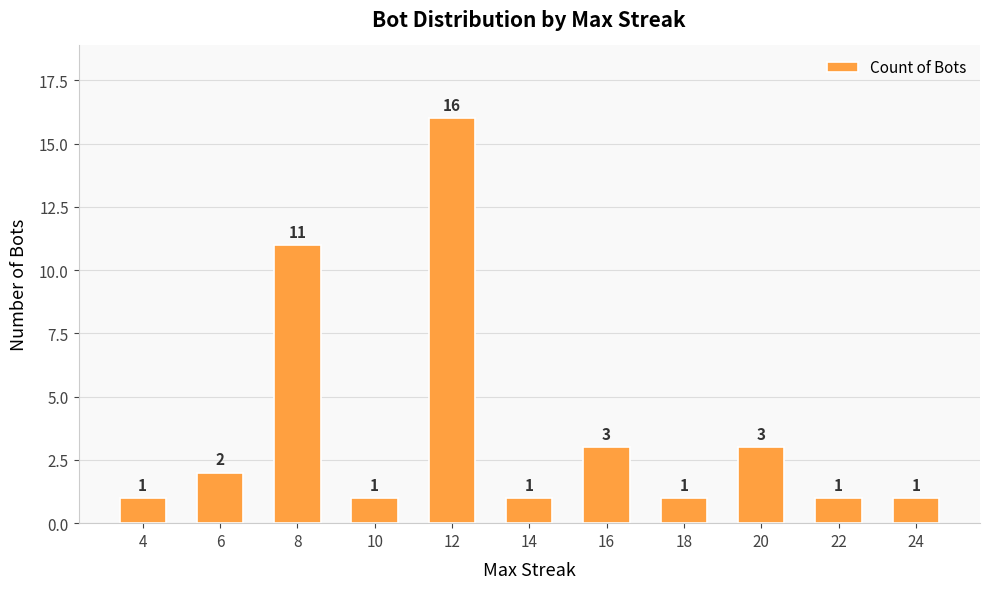

What is the smallest value displayed?

1